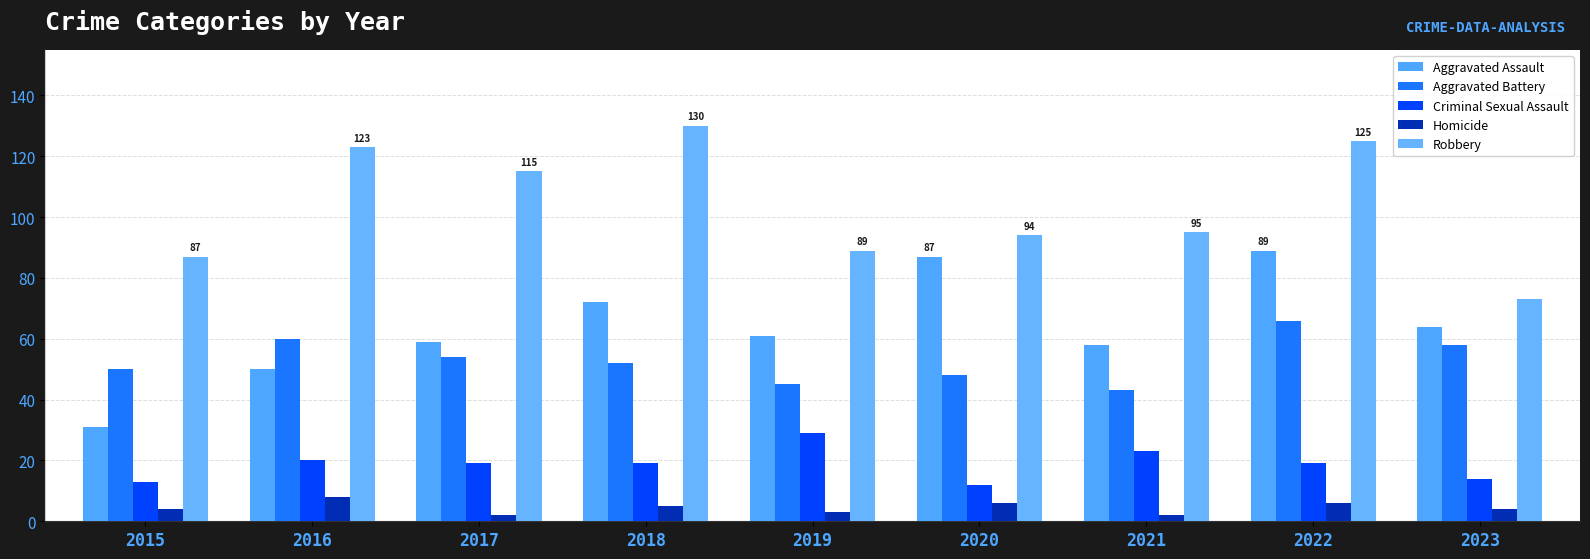

How many Homicide values are between 3 and 6?

6